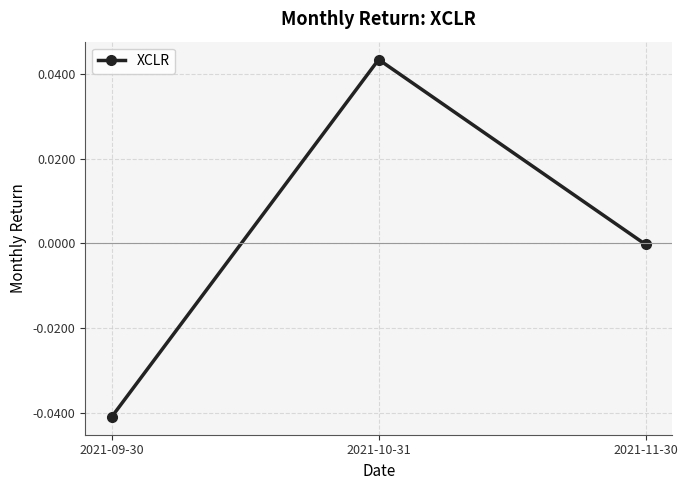

Rank the categories by value from lowest to highest.

2021-09-30, 2021-11-30, 2021-10-31